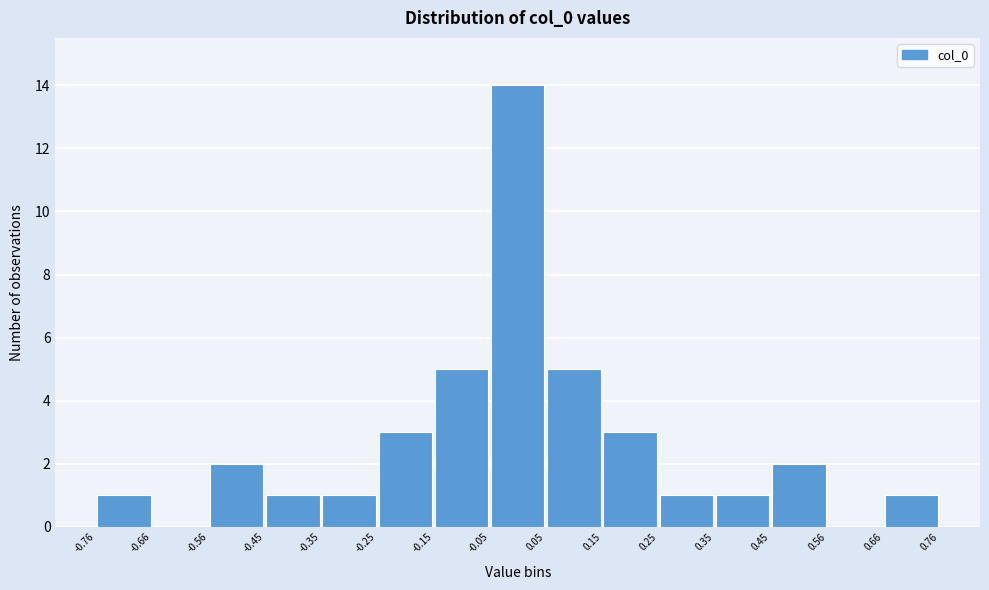

How tall is the bar that spans 0.15 to 0.25 on the x-axis? The values are not printed on the chart, so give them approximately, as read against the axis.

3